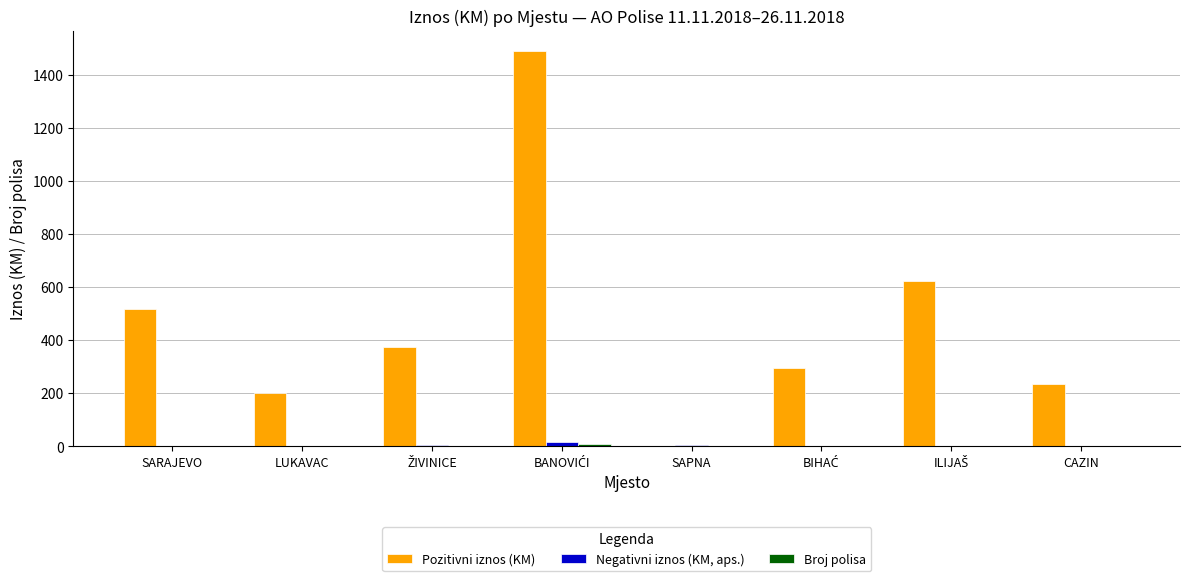

True or false: Negativni iznos (KM, aps.) has a value of 0.0 at CAZIN.

True